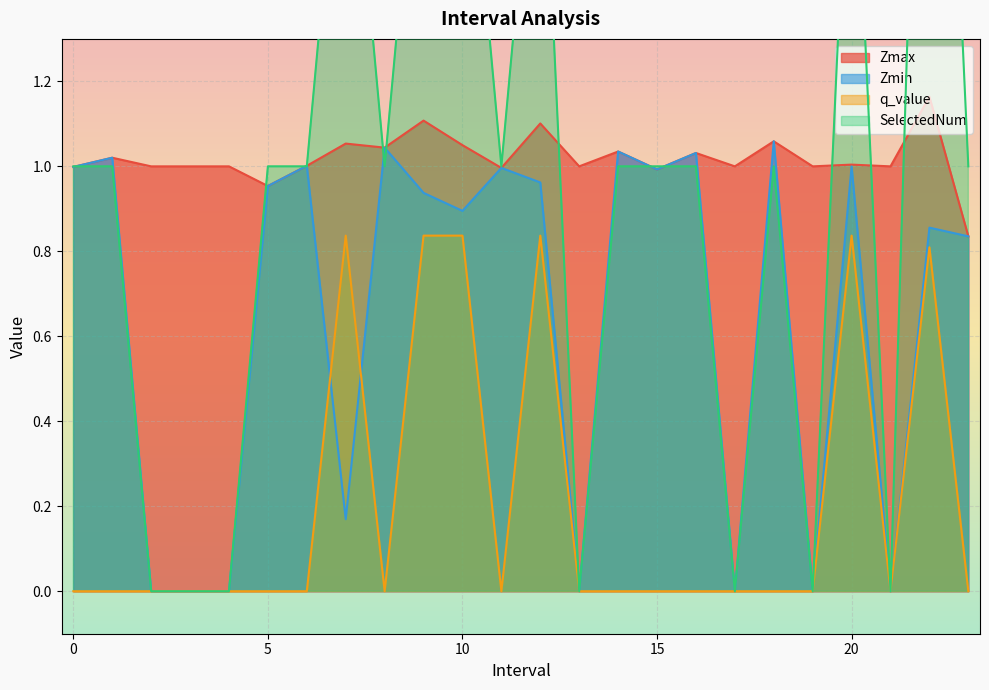

The value of Zmax at 10 is 1.5. True or false?

False